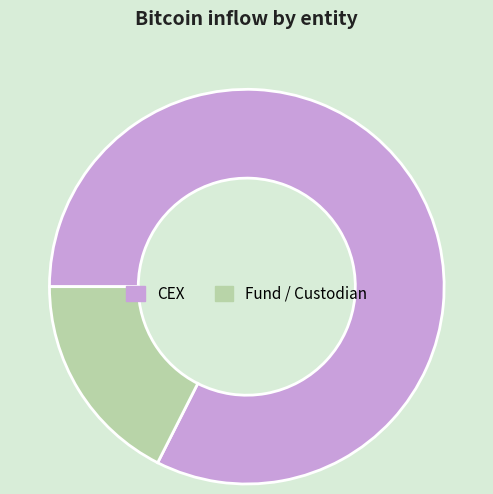

The CEX slice represents 82% of the pie. True or false?

True